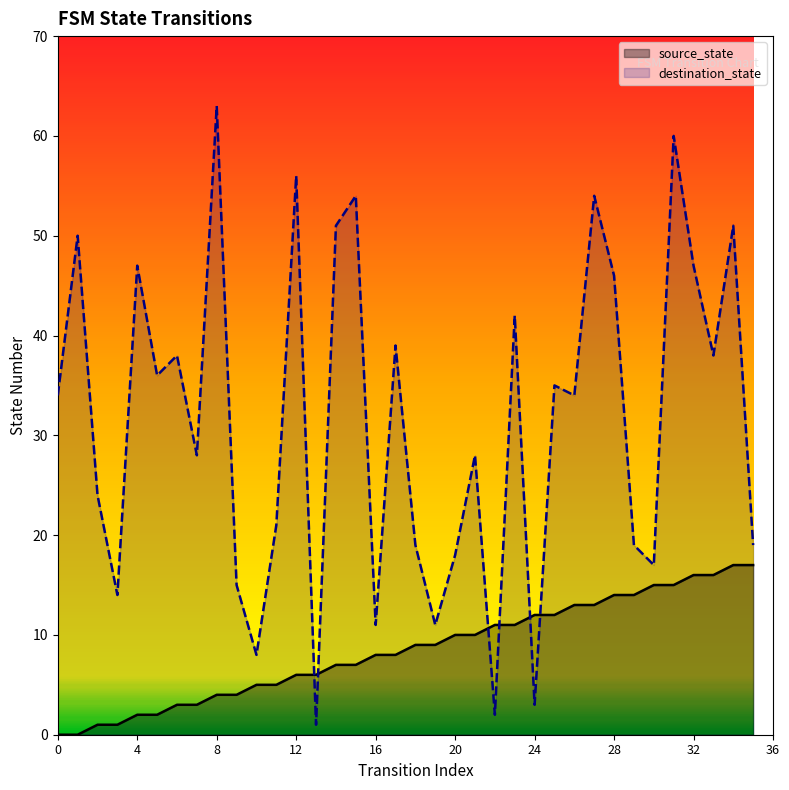

What is the sum of all destination_state values?

1133